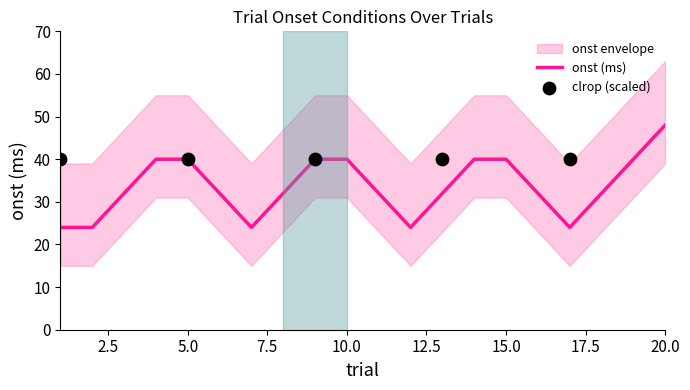

Which series contains the highest Y value?

onst_upper